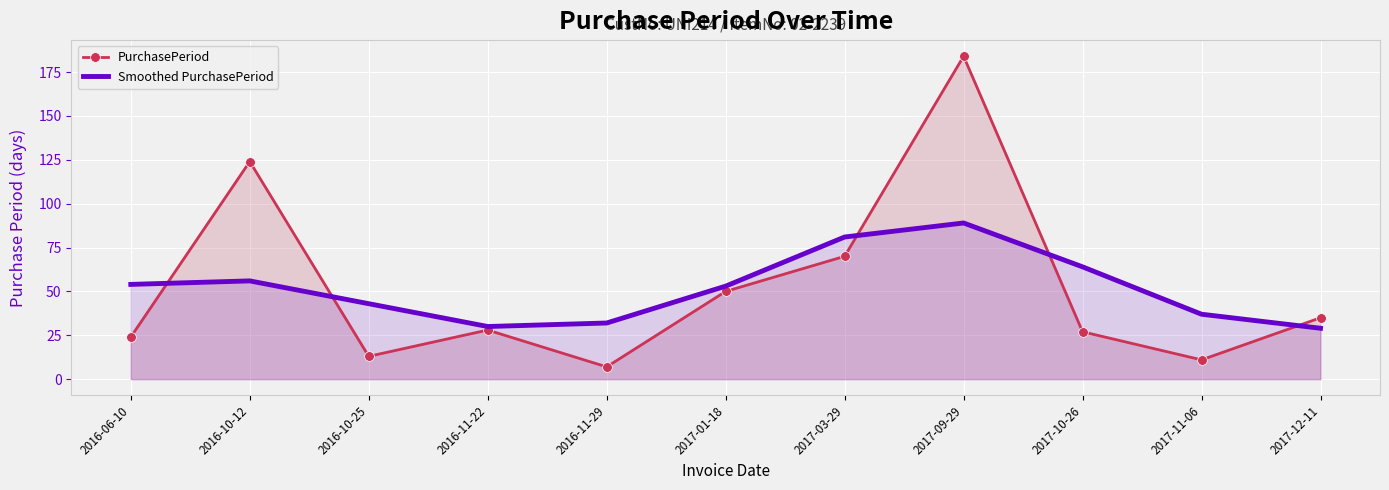

What is the label of the 10th point from the left?

2017-11-06